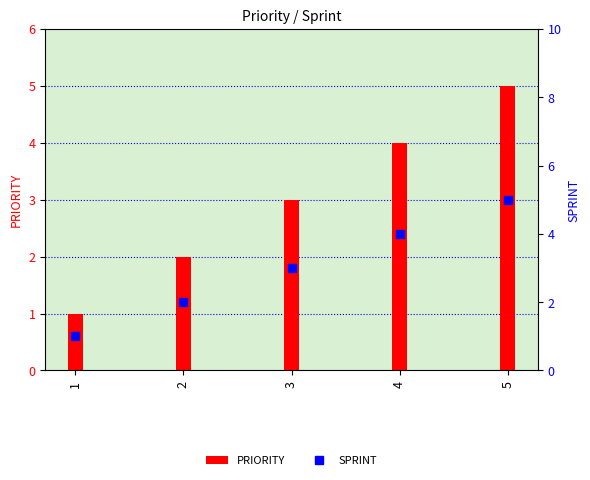

What is the value of the PRIORITY bar at the 4th from the left?

4